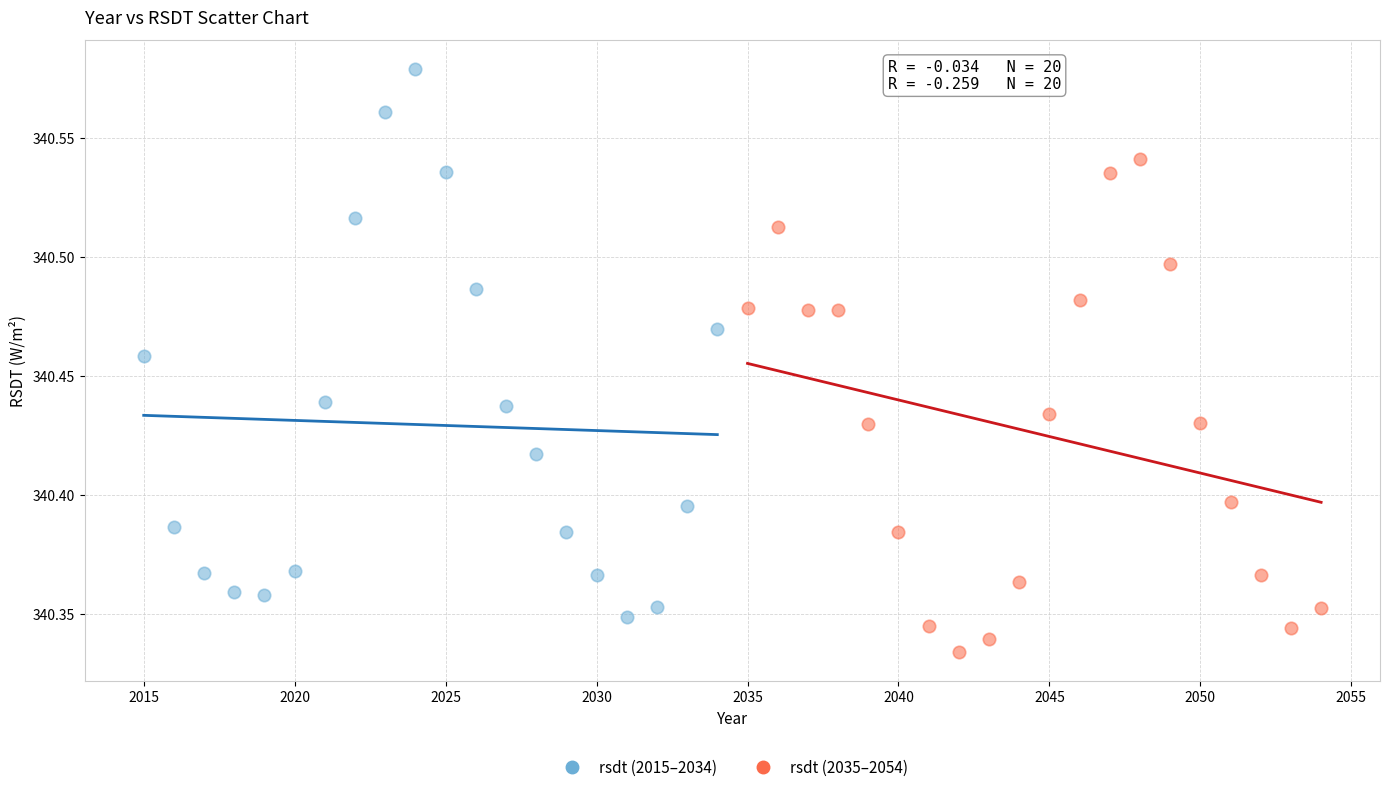

Which series has the widest spread of Y values?

rsdt (2015–2034)